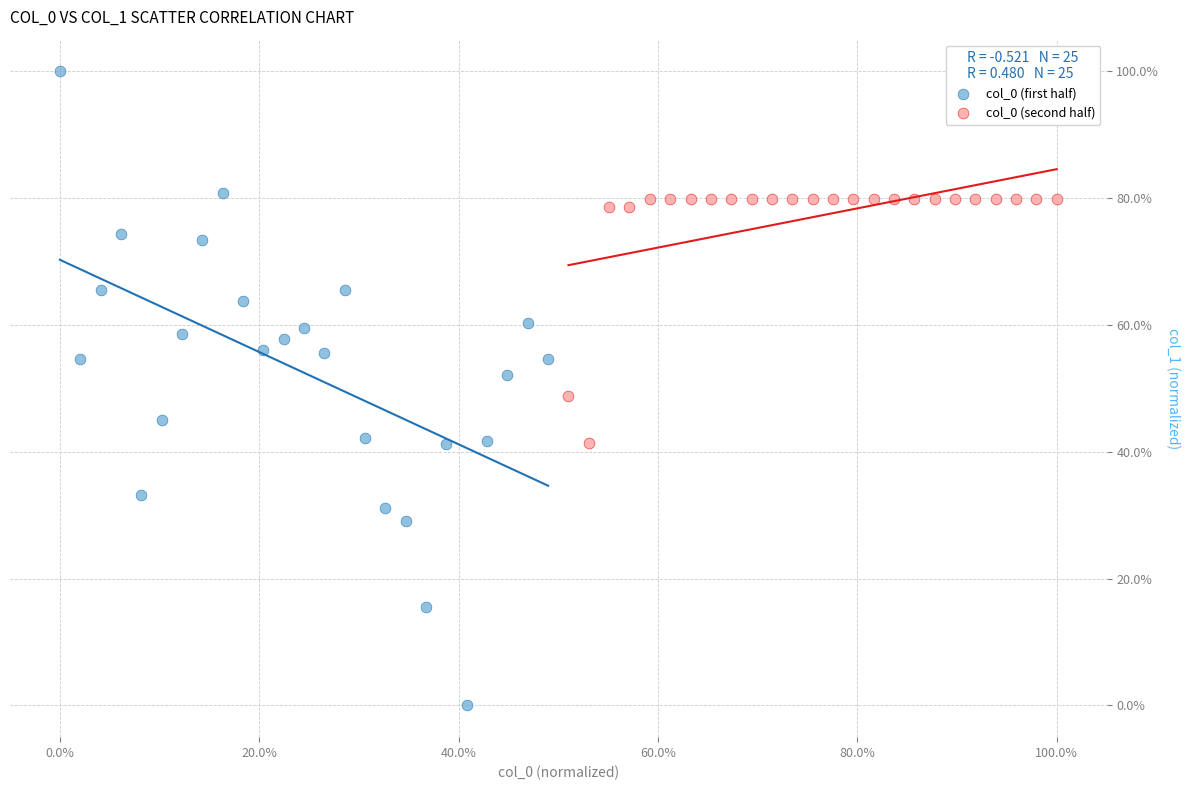

Which series reaches the maximum Y coordinate?

col_0 (first half)